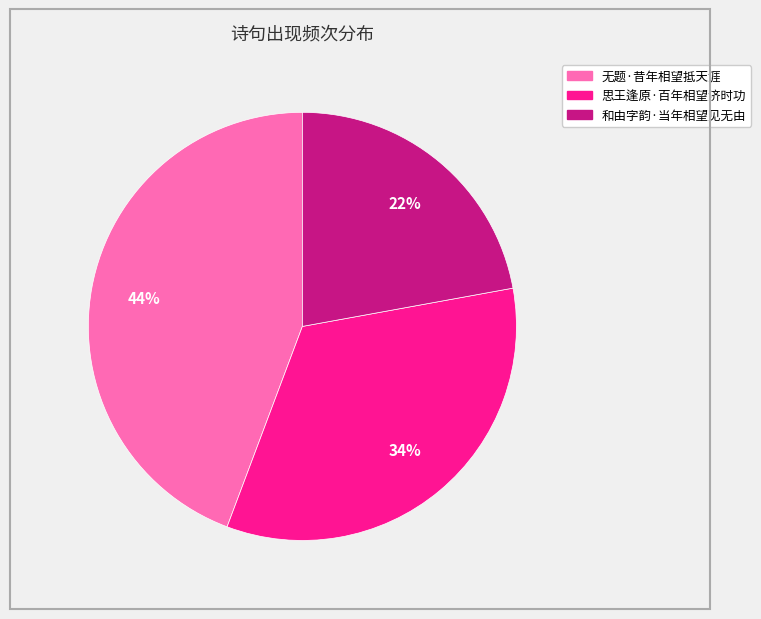

To the nearest percent, what is the average slice percentage?

33%